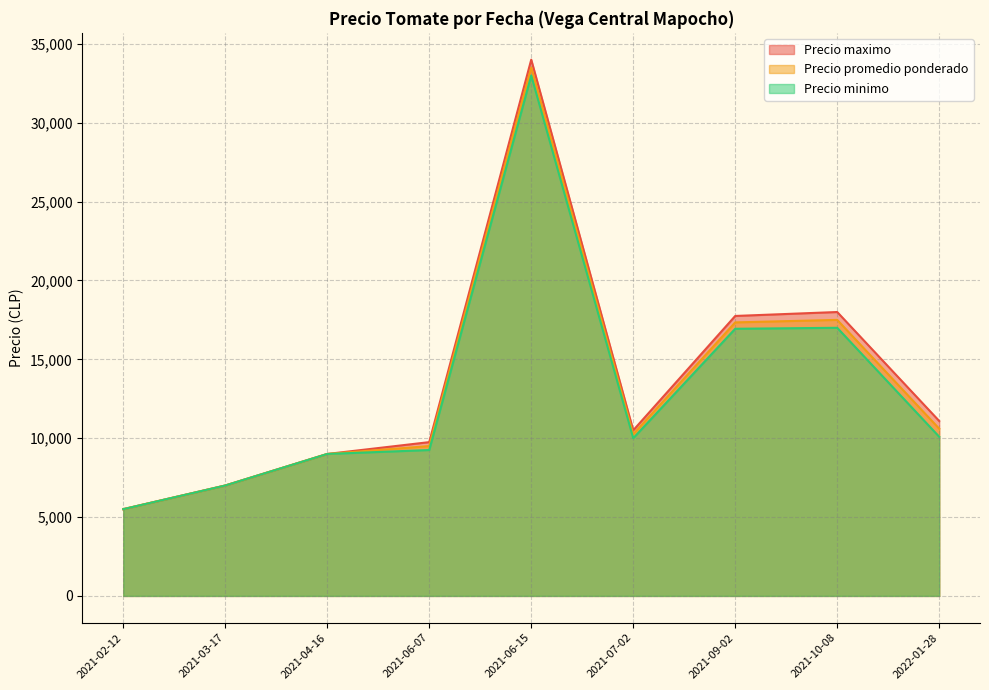

True or false: Precio minimo and Precio promedio ponderado intersect in this chart.

False